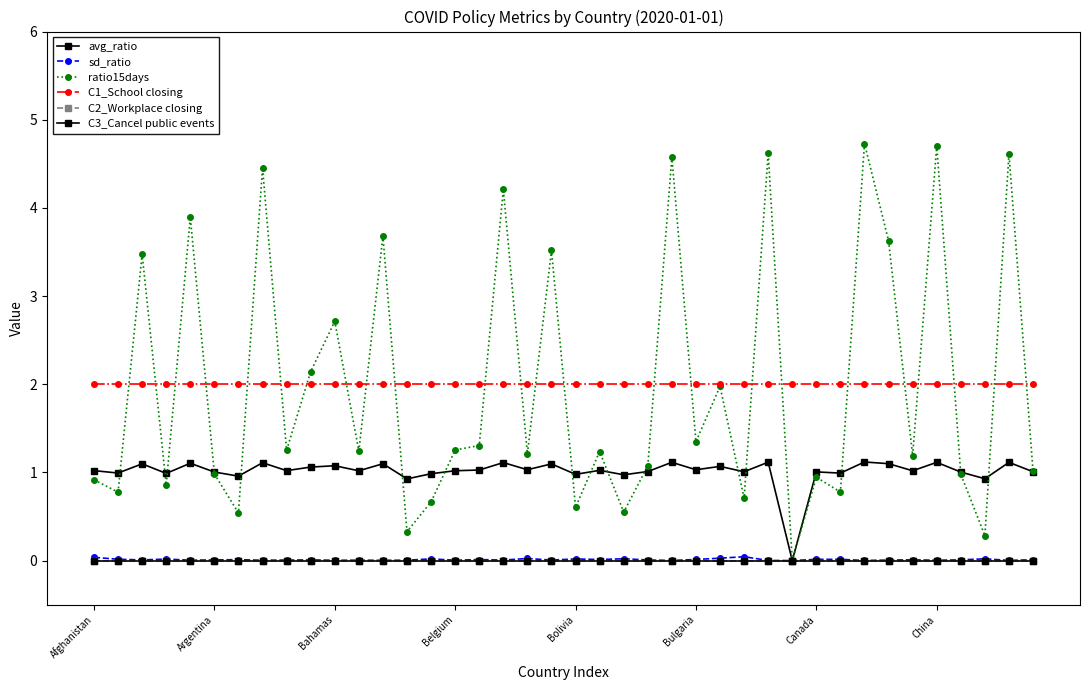

Does the chart have visible grid lines?

No